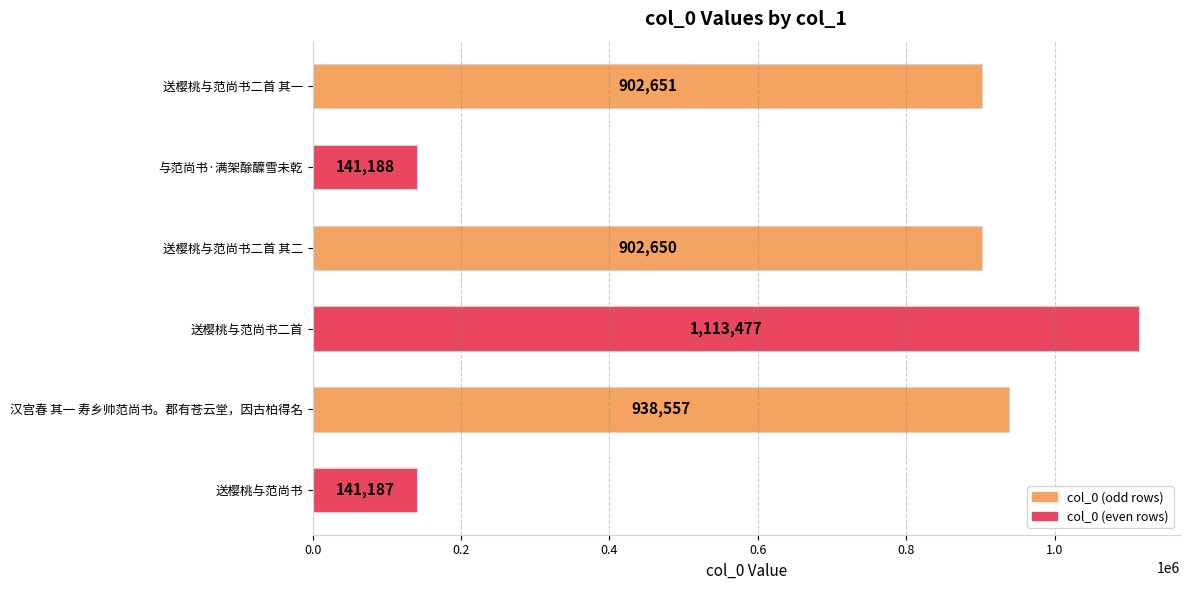

What is the sum of the values at 送樱桃与范尚书 and 与范尚书·满架酴醾雪未乾?

282375